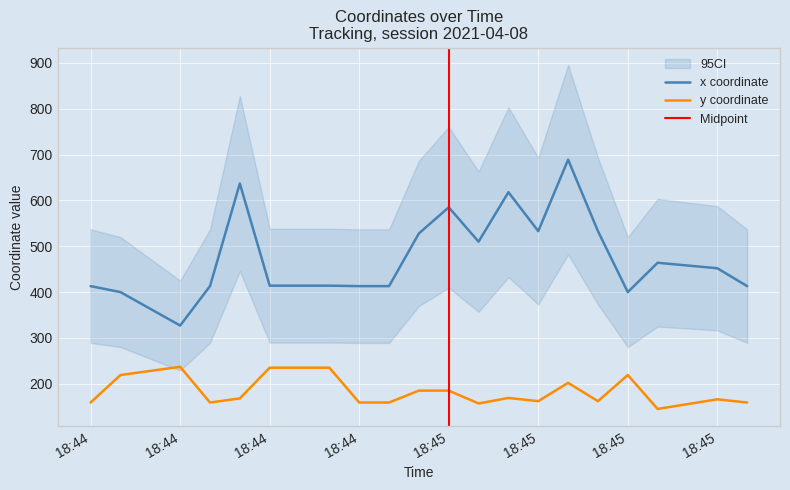

What is the sum of the y values at 2021-04-08 18:45:50 and 2021-04-08 18:44:50?

318